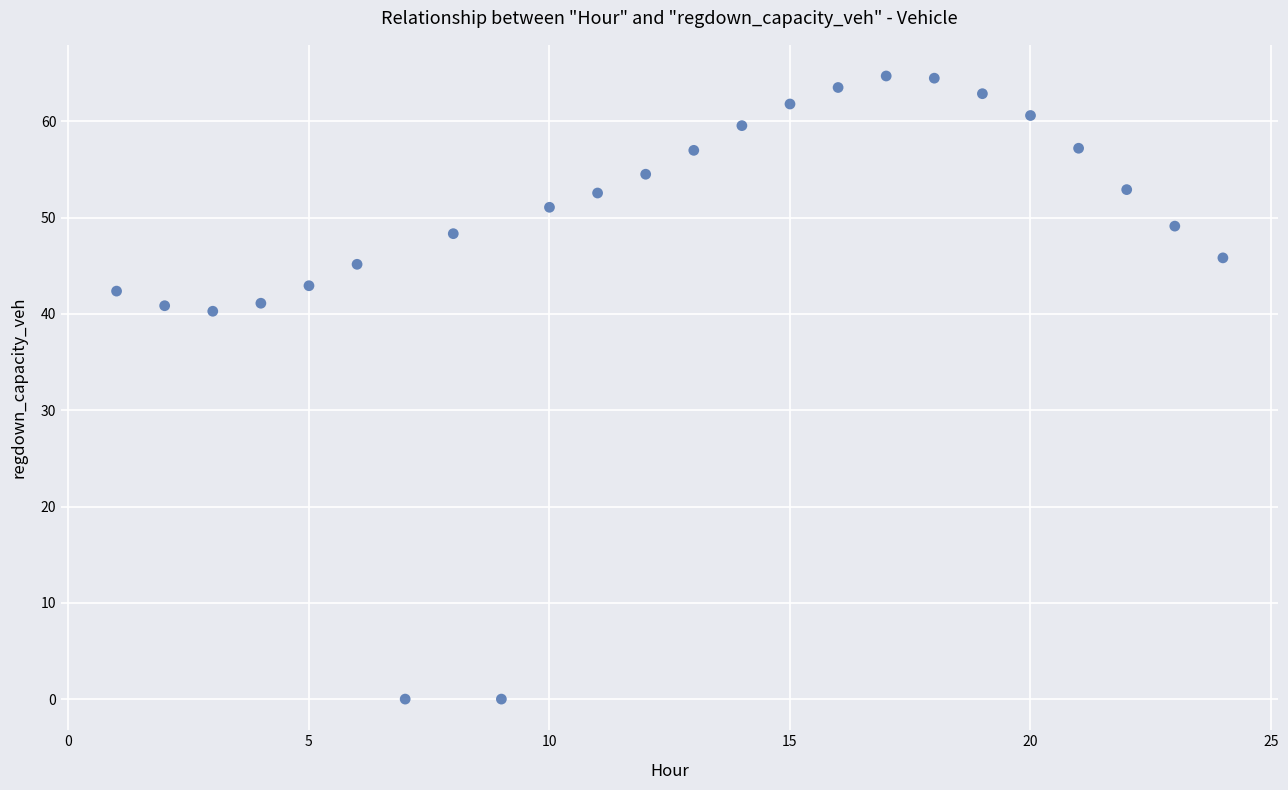

What is the range of Y values (max minus min)?

64.7